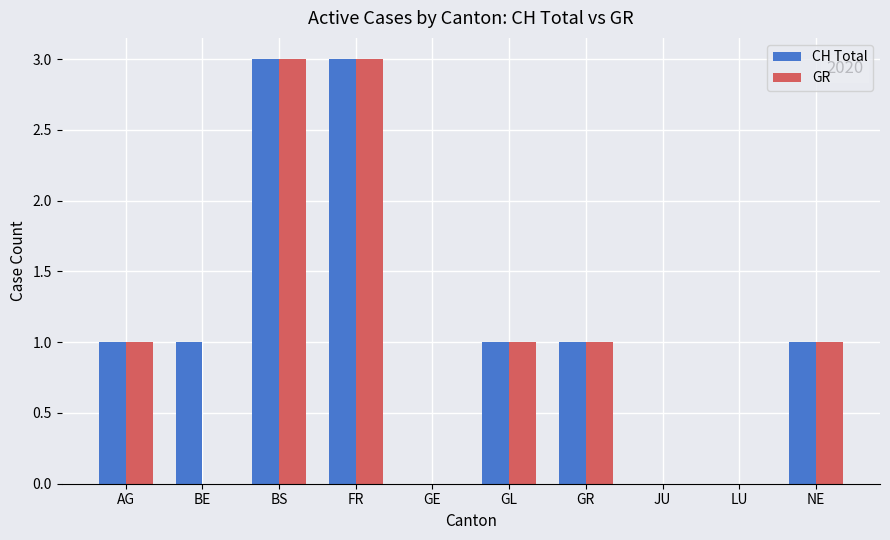

True or false: CH Total has a value of 0 at JU.

True